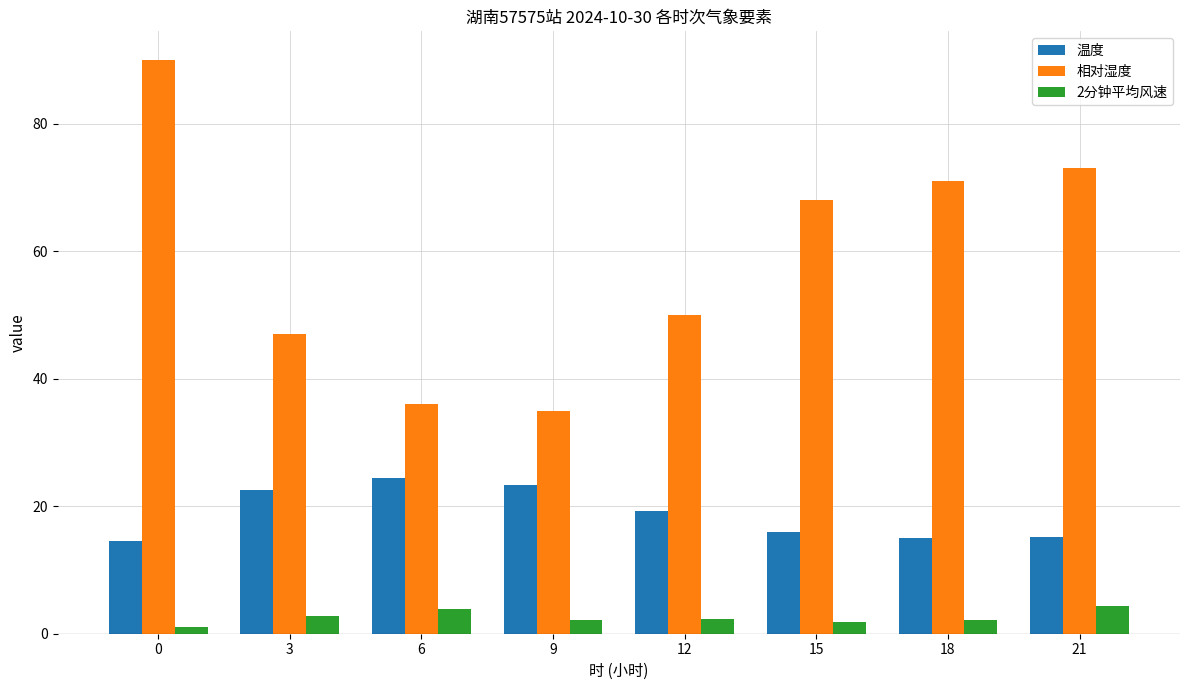

Is it true that 2分钟平均风速 equals 3.9 at 6?

True